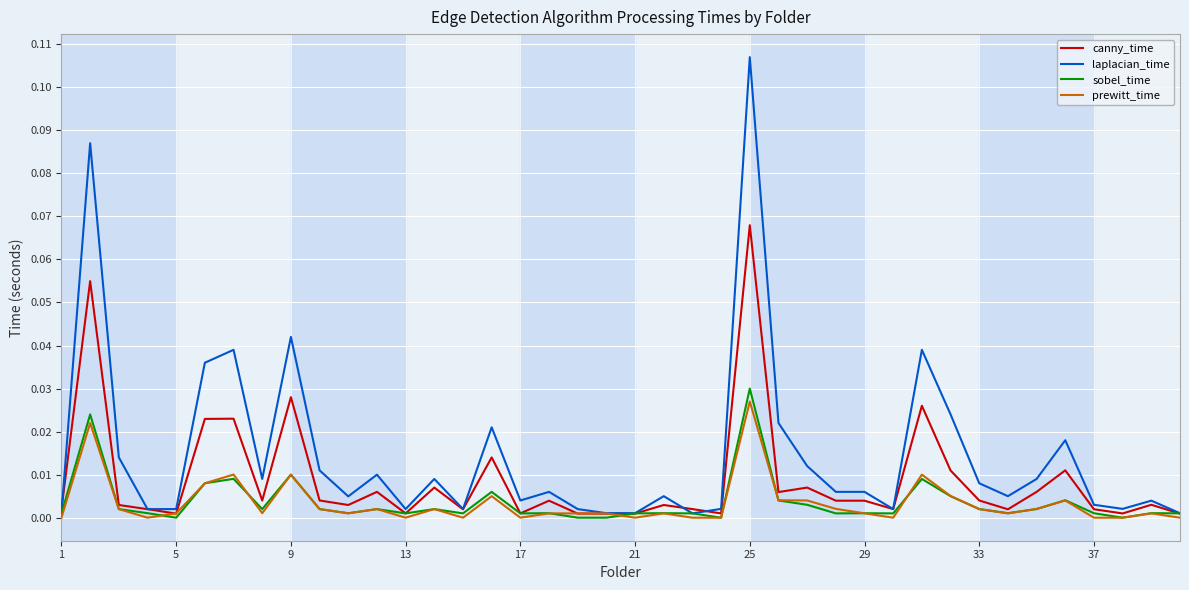

Which series has the largest range (max minus min)?

laplacian_time